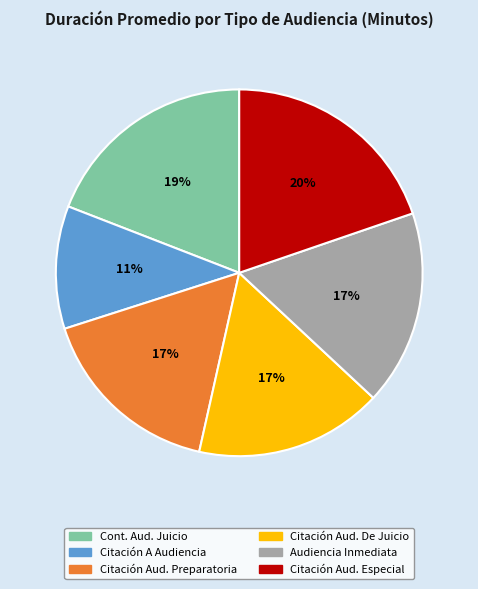

To the nearest percent, what is the difference between the largest and smallest slice percentages?

9%